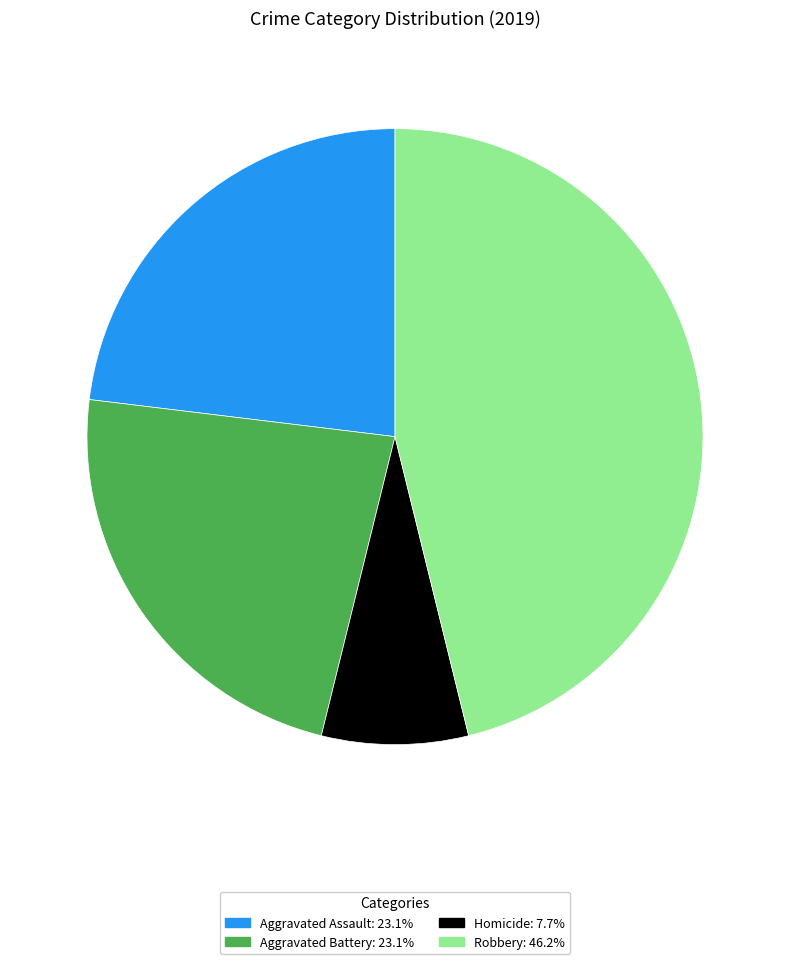

Is there any slice that represents more than half of the pie?

No